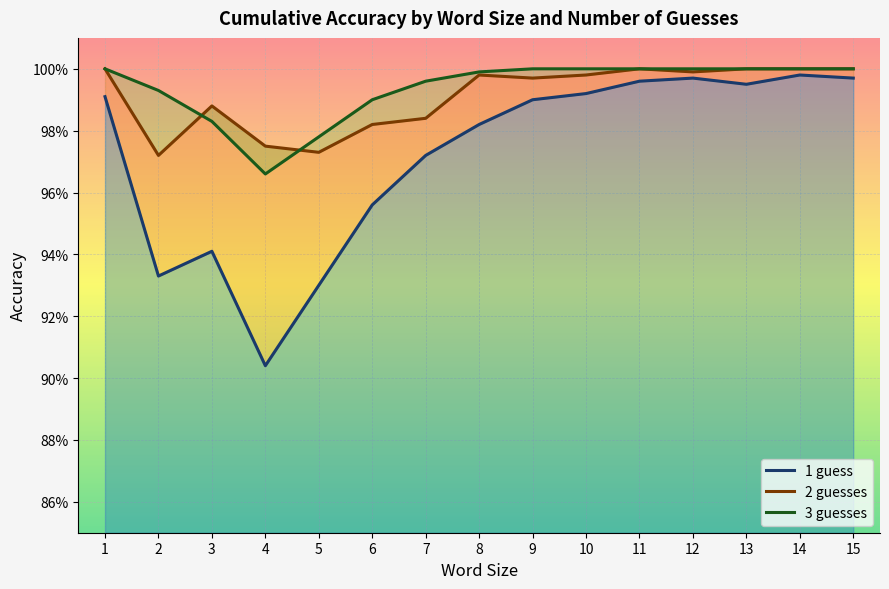

What is the maximum value for 1 guess?

1.0